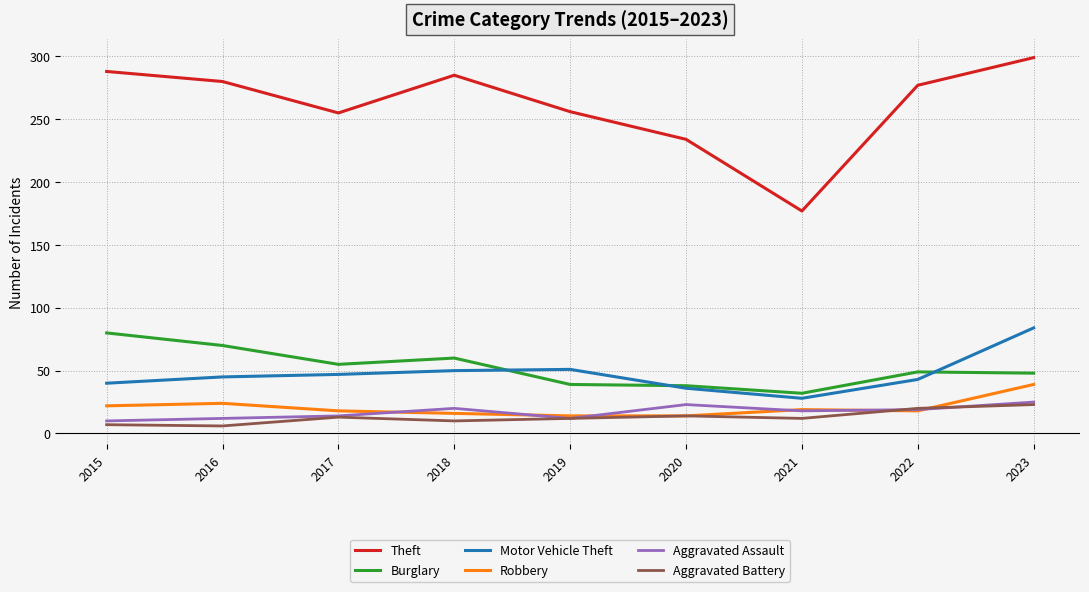

The Aggravated Assault series shows 19 at 2022. True or false?

True